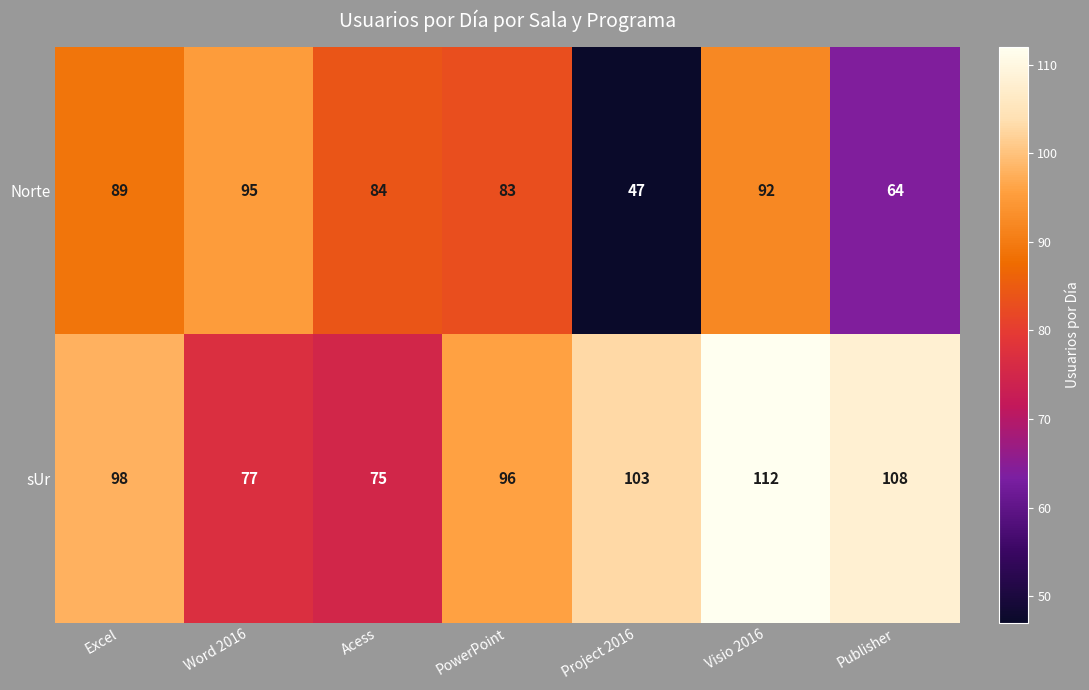

Where is Norte nearest to the value 71?

Publisher